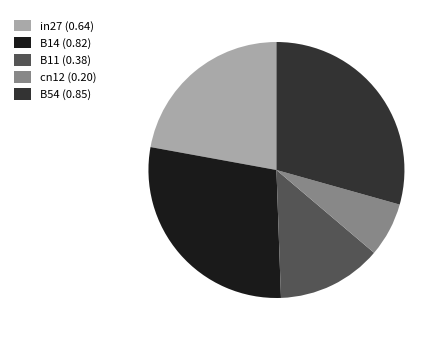

Rank the categories by value from highest to lowest.

B54, B14, in27, B11, cn12